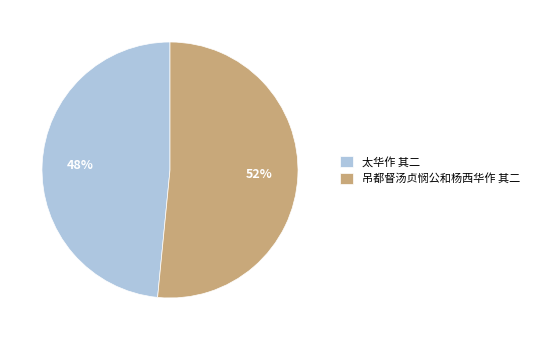

True or false: 太华作 其二 accounts for 56% of the total.

False